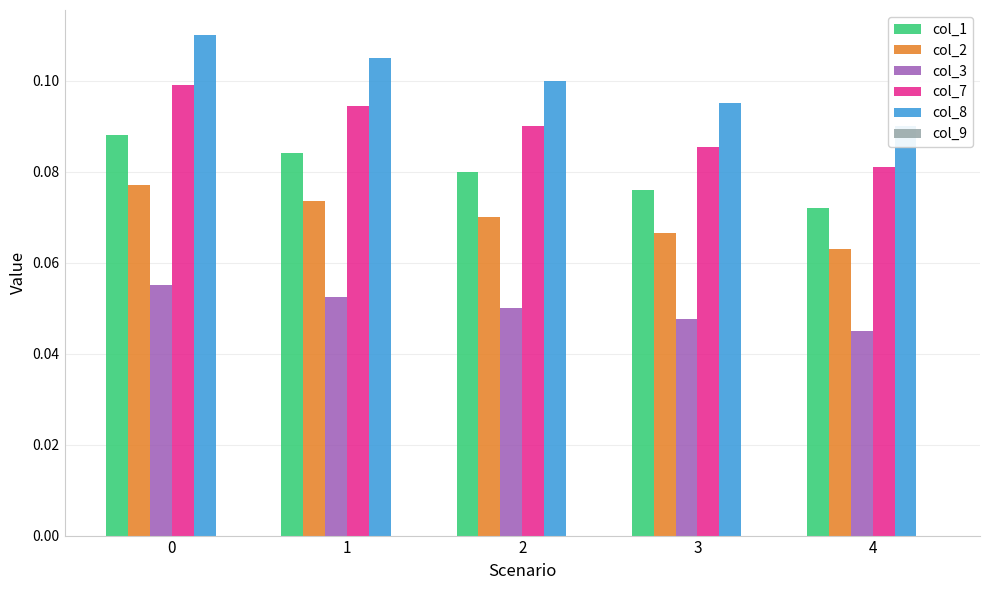

At how many categories does at least one series exceed 0?

5